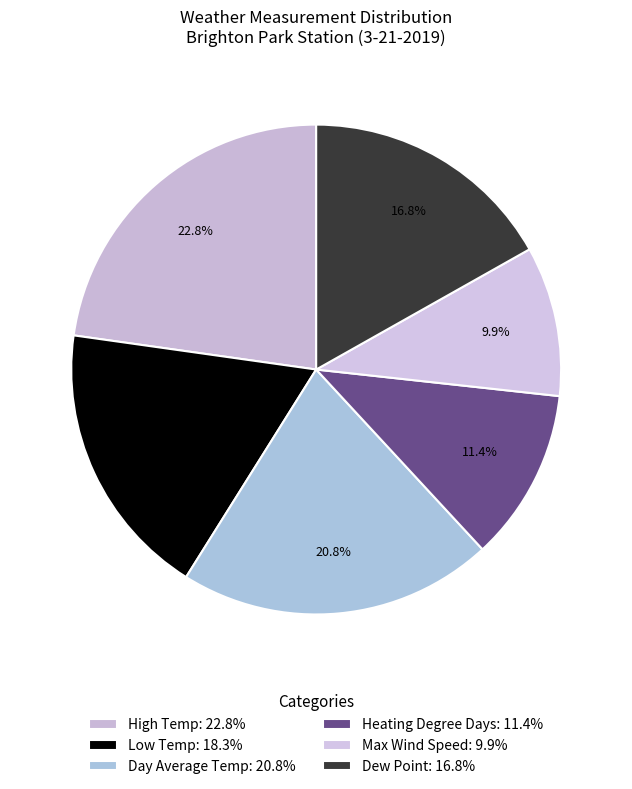

To the nearest percent, what is the combined percentage of Max Wind Speed and Day Average Temp?

31%